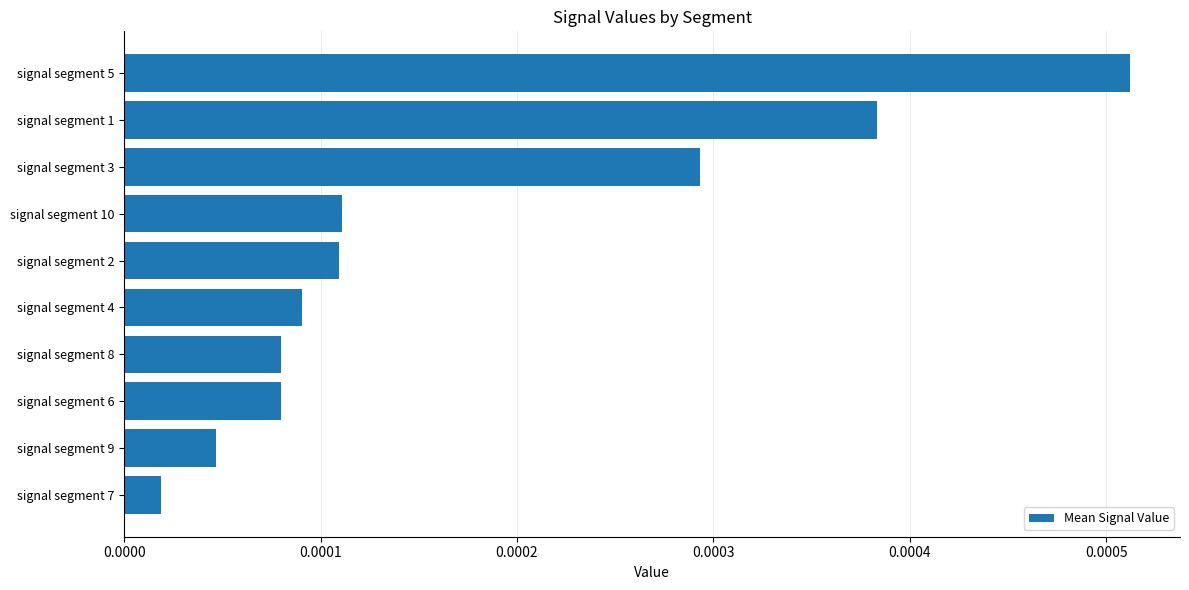

At which category does the chart reach its peak across all series?

signal segment 5